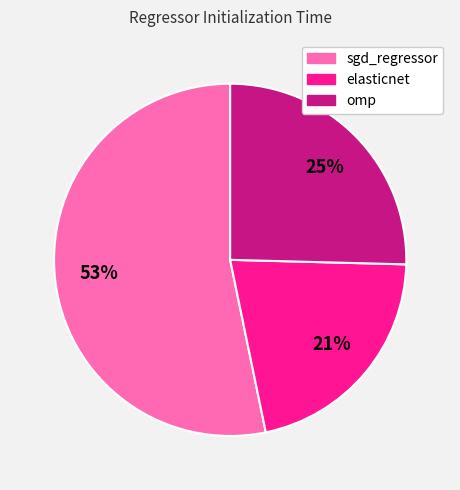

Which category has the biggest portion of the pie?

sgd_regressor